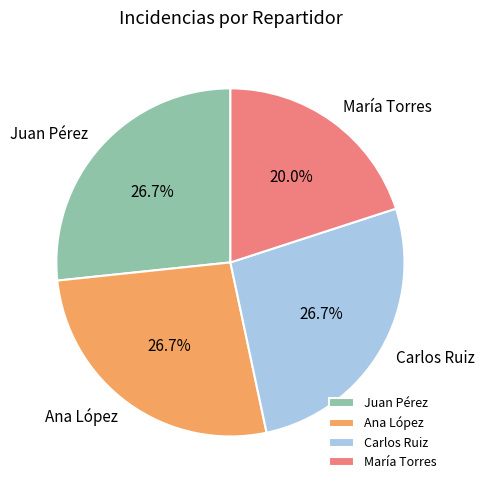

Is Juan Pérez the majority of the pie?

No